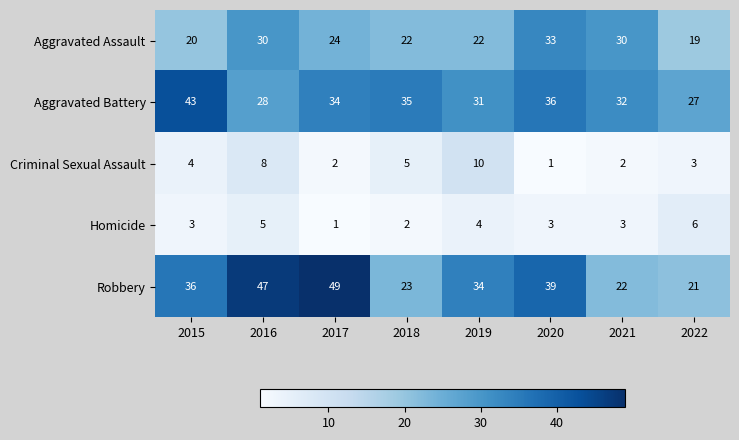

Which series has the widest spread of values?

Robbery